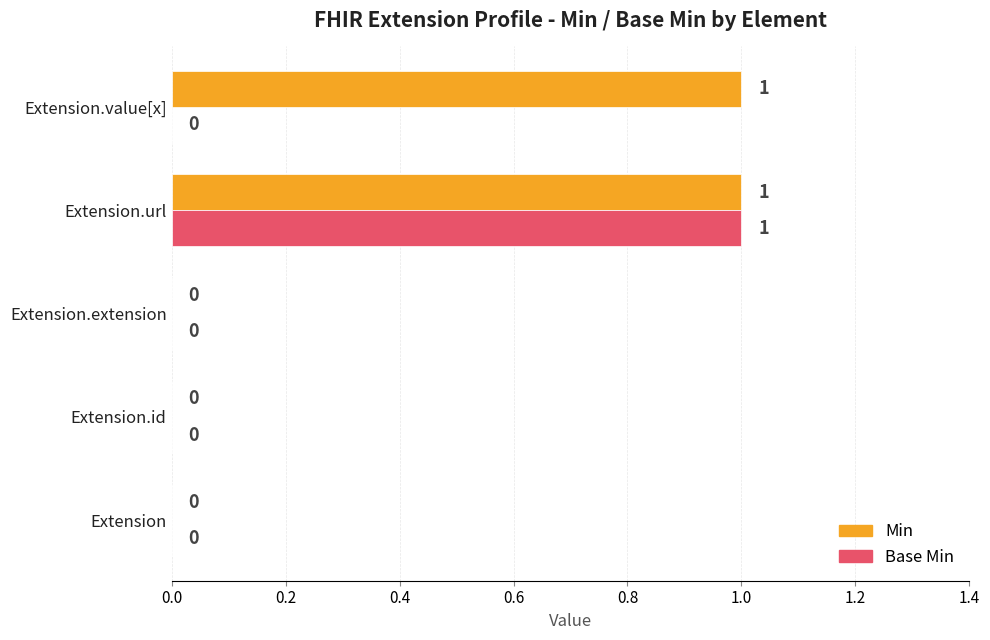

How many Base Min values are between 0 and 1?

5